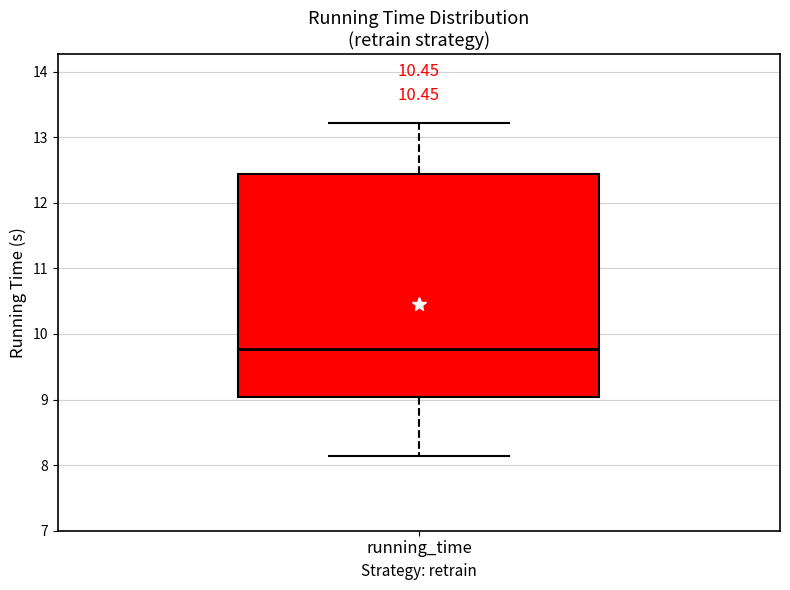

Read this box plot against the y-axis: the position of the median line, the range covered by the box, and the ends of both whiskers. The values are not printed on the chart, so give them approximately, as read against the axis.

median 9.8, box 9.0 to 12.4, whiskers 8.1 to 13.2